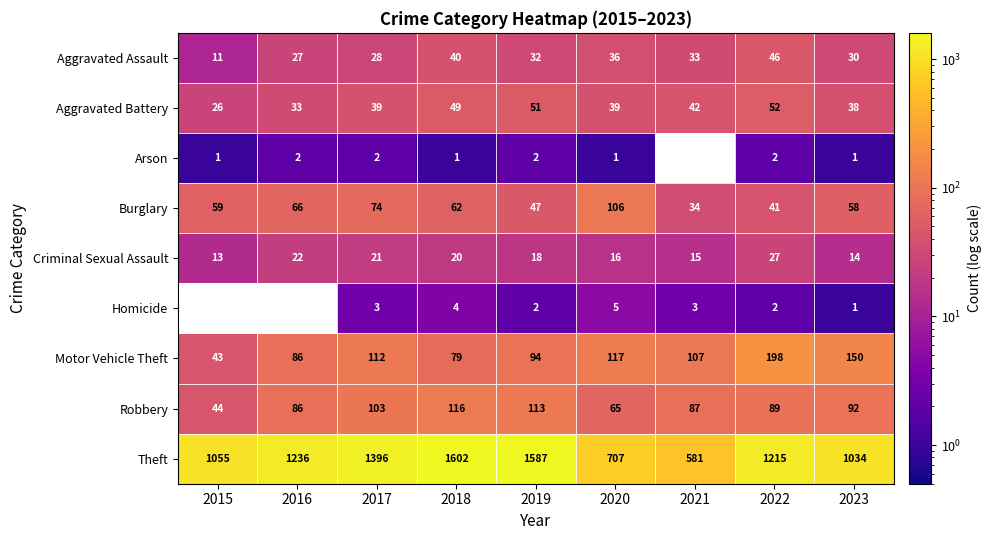

Where does the Motor Vehicle Theft series first go above 107?

2017